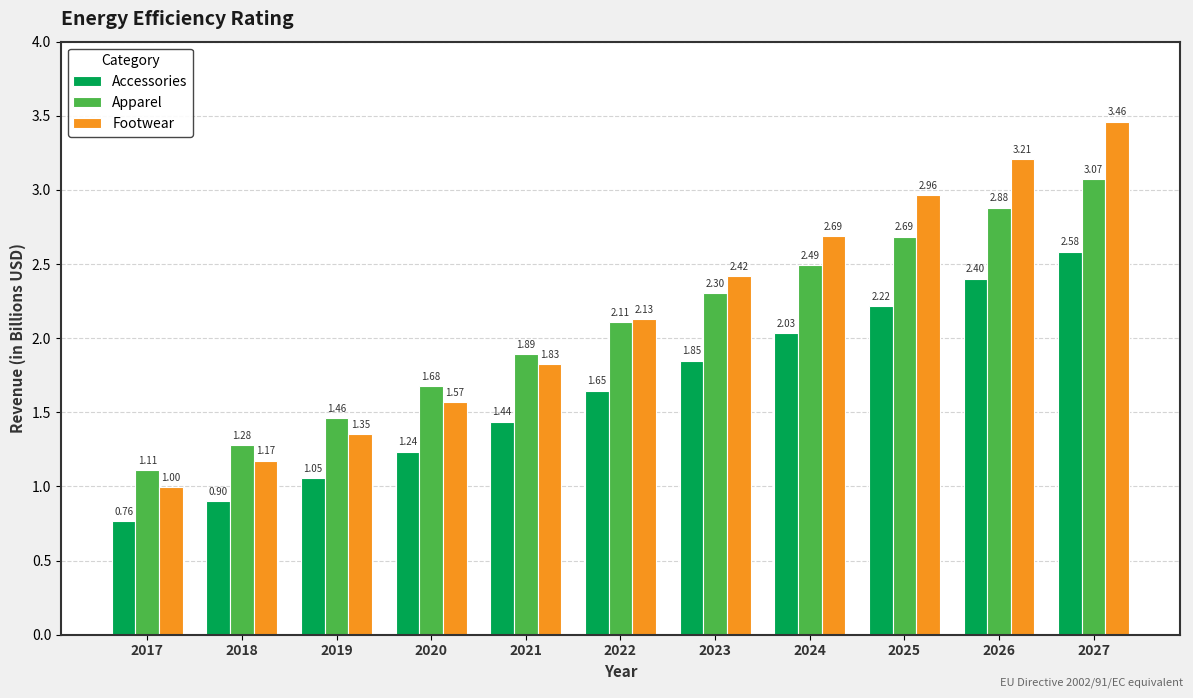

Where is Footwear nearest to the value 2?

2022